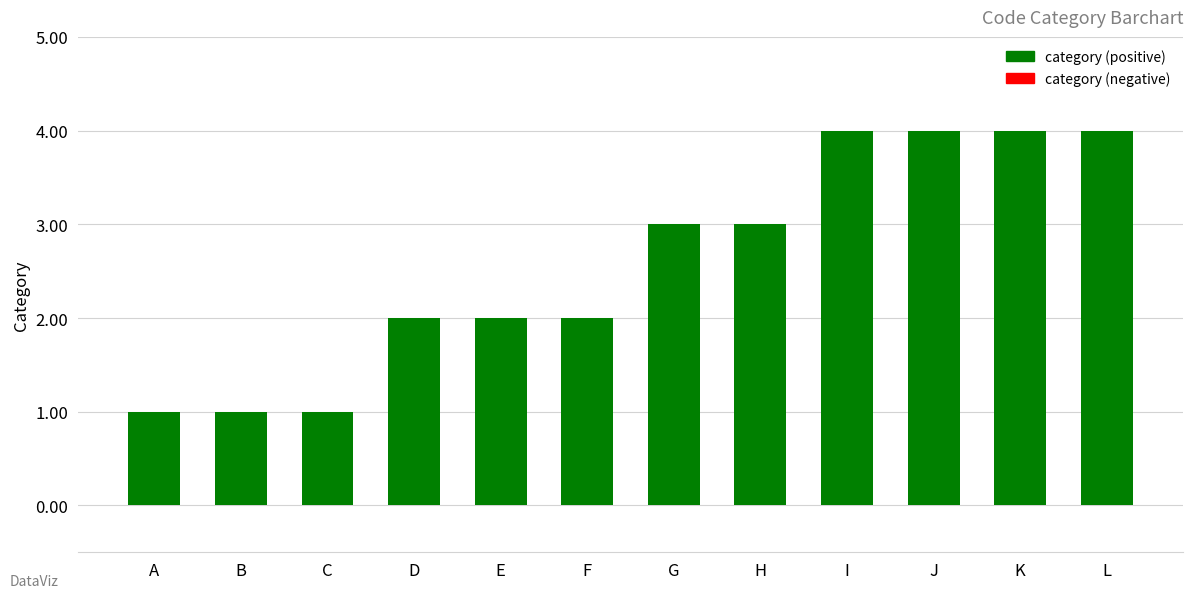

What is the value of the 11th bar from the left?

4